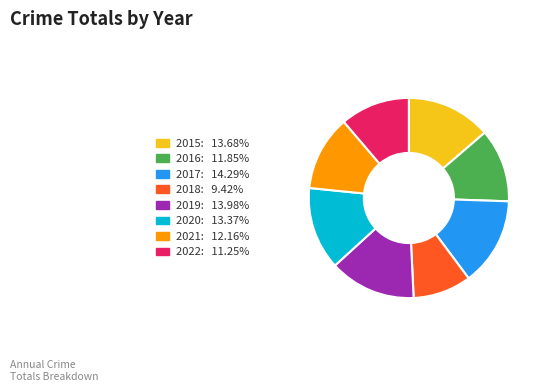

What is the smallest slice in the pie chart?

2018